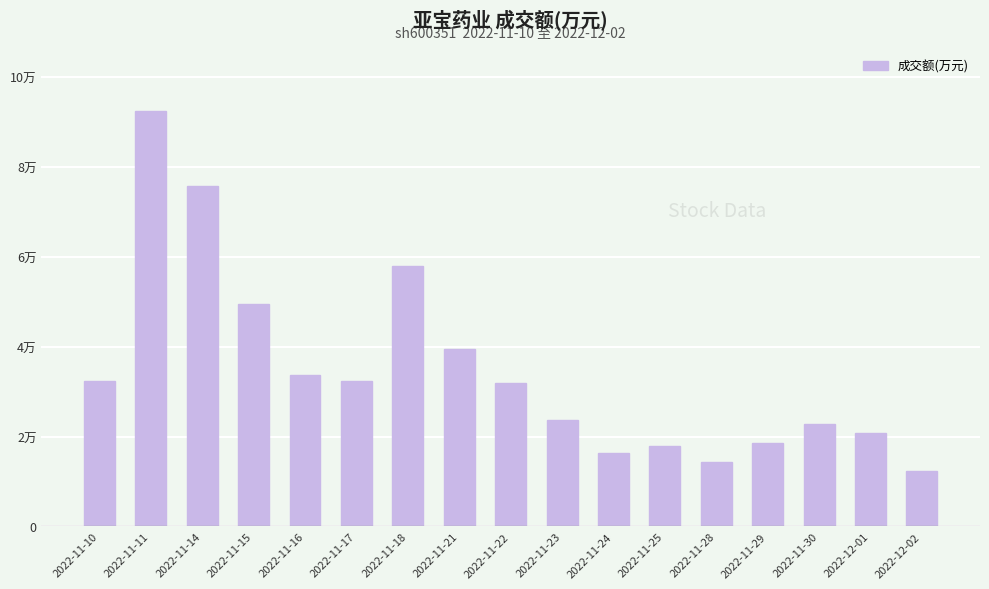

Count the number of values greater than 31912.

8